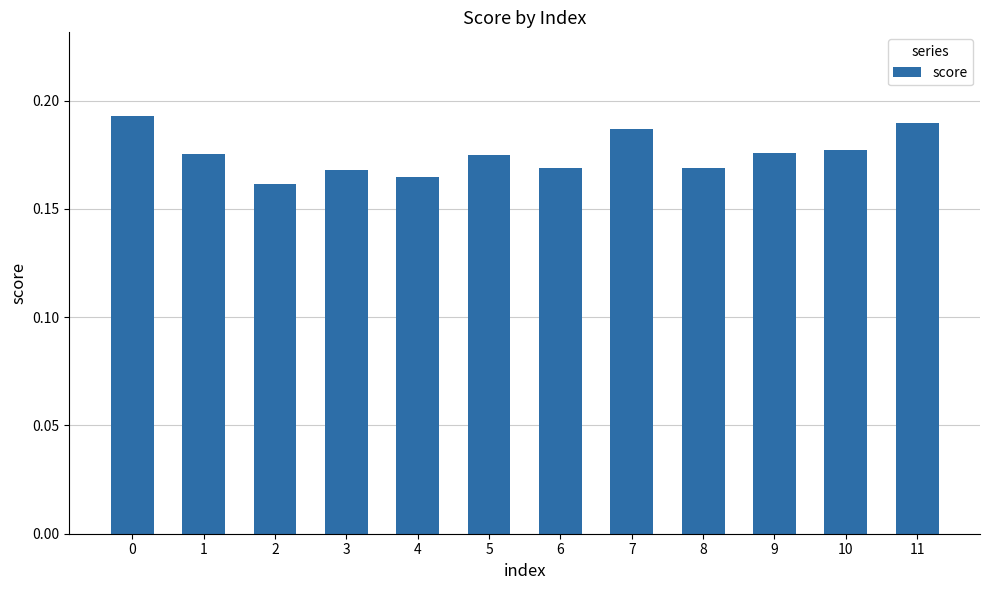

The value at 2 is 0.1. True or false?

False